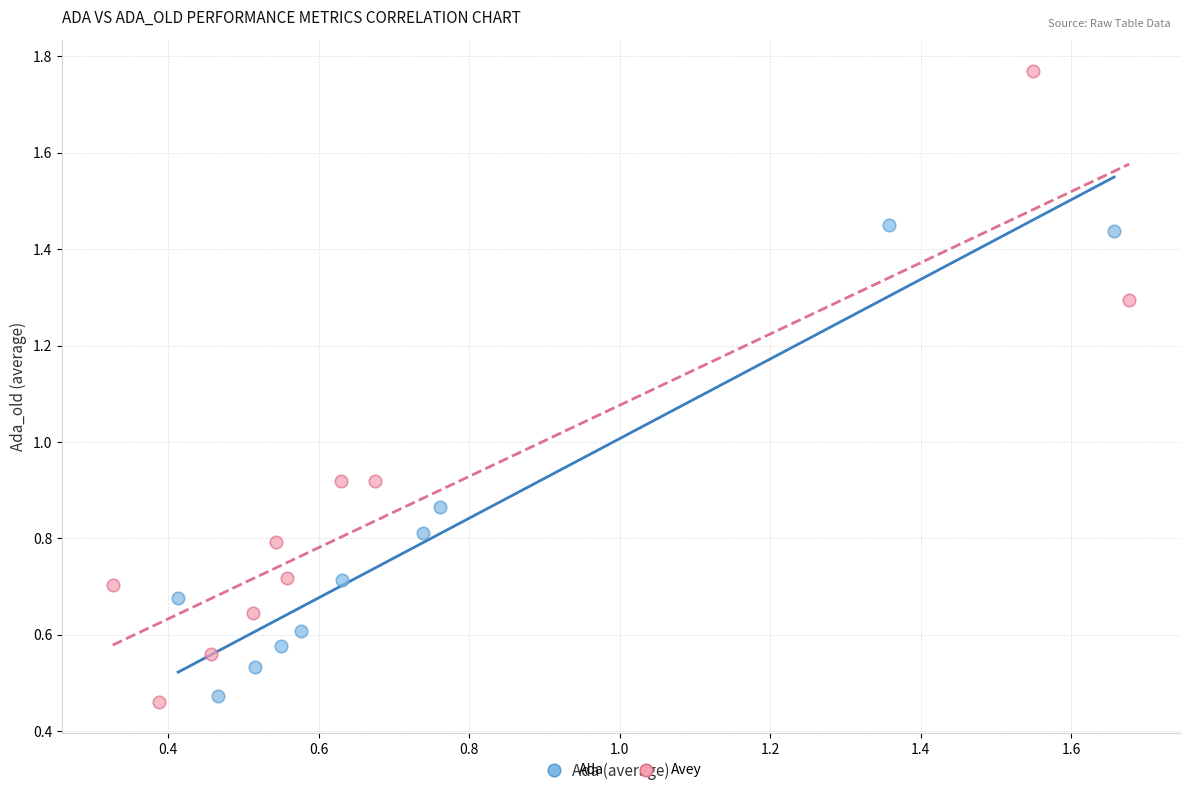

Which series reaches the maximum Y coordinate?

Avey